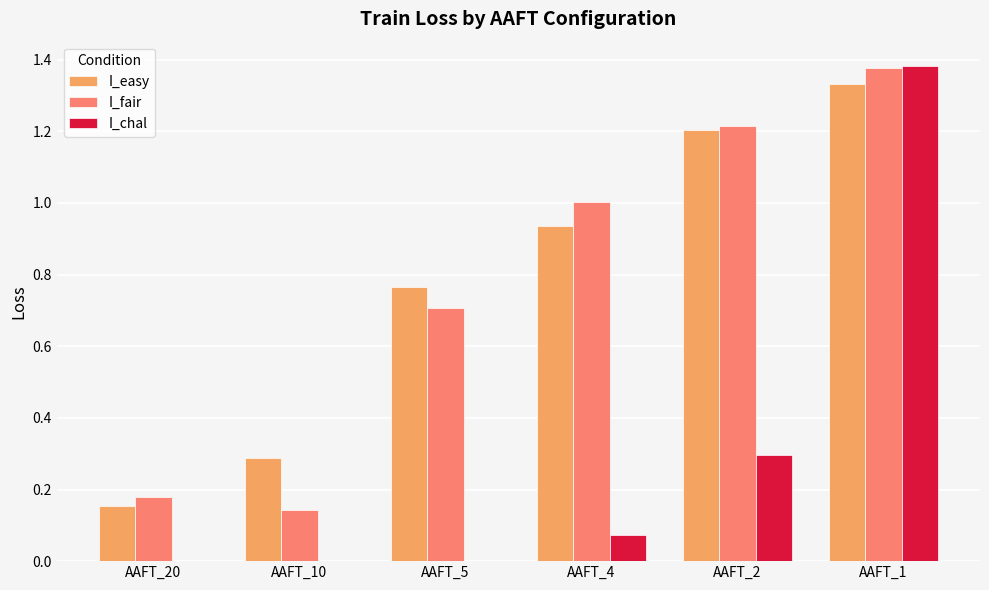

At which category is the sum across all series the highest?

AAFT_1